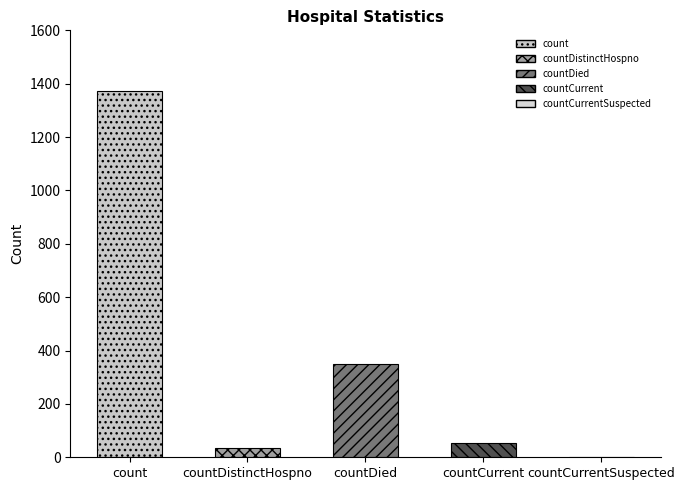

Where is the data nearest to the value 685?

countDied